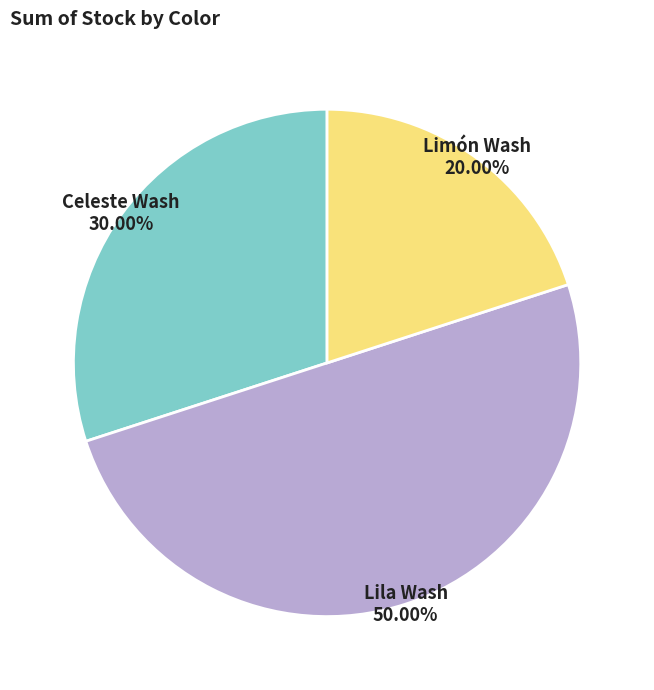

Between Limón Wash and Lila Wash, which is larger?

Lila Wash